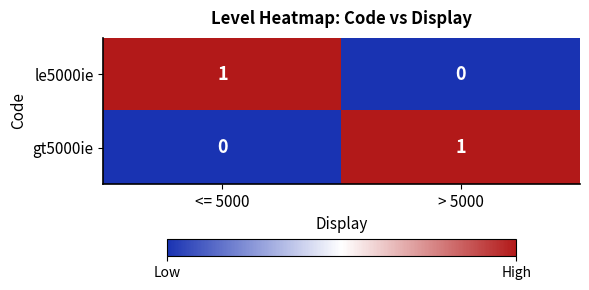

Reading right to left, transcribe all the data shown in this chart.

le5000ie: 0	1
gt5000ie: 1	0